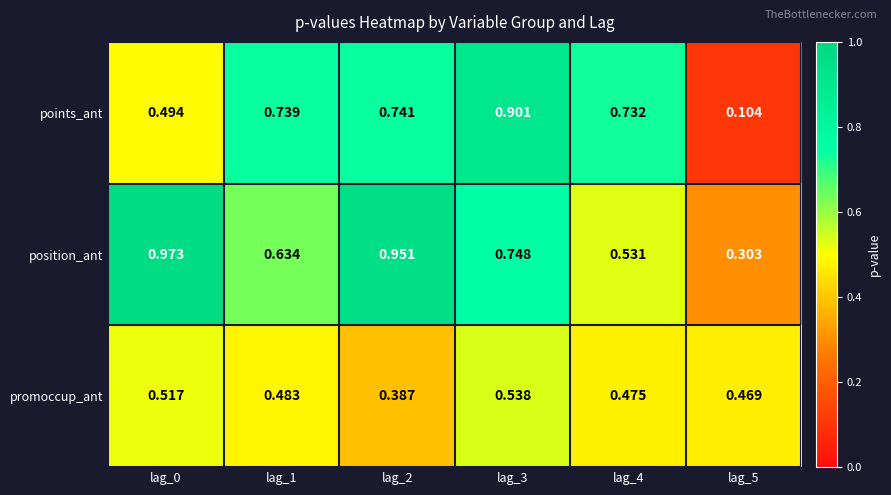

Rank the series at lag_0 from lowest to highest value.

points_ant, promoccup_ant, position_ant